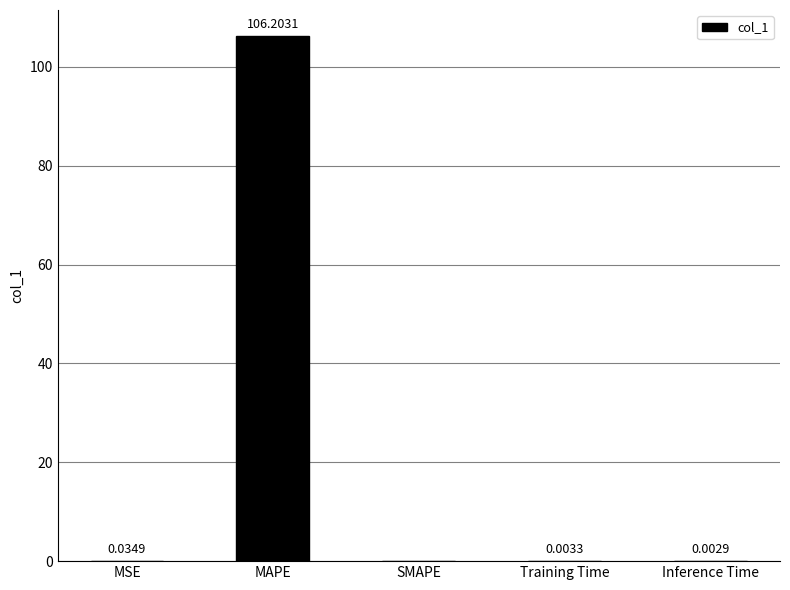

What is the sum of all values?

106.2